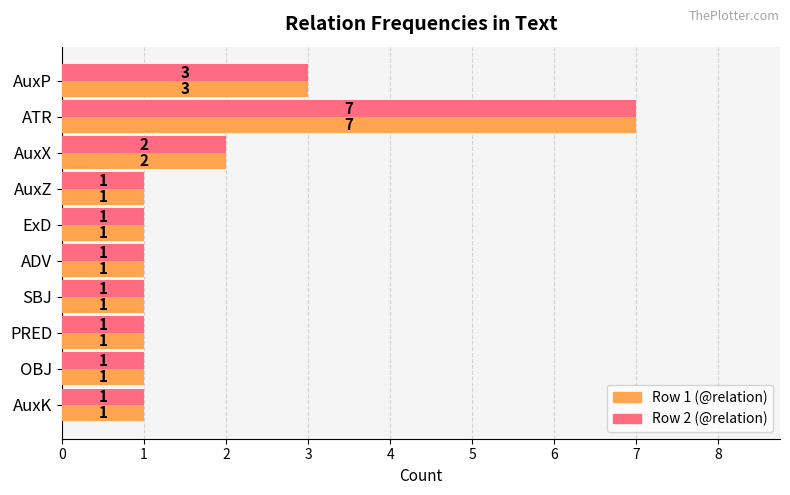

At which category is the sum across all series the highest?

ATR